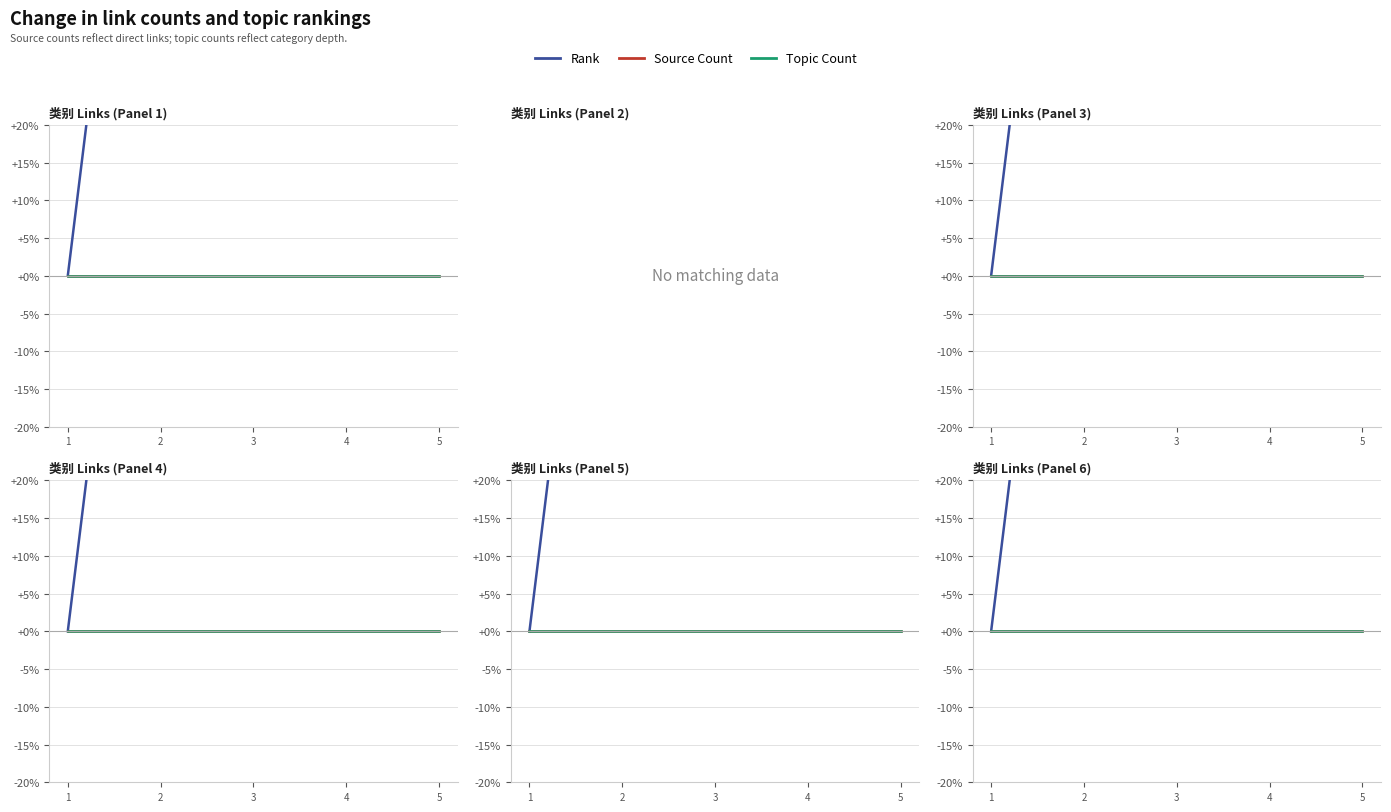

Reading right to left, transcribe all the data shown in this chart.

Rank: 400	300	200	100	0
Source Count: 0	0	0	0	0
Topic Count: 0	0	0	0	0